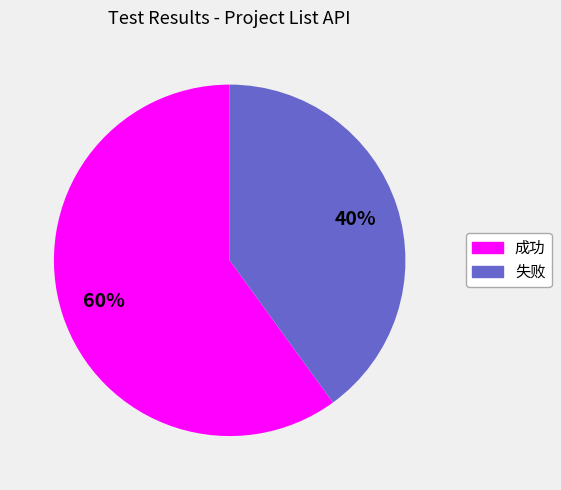

Which category has the smallest portion of the pie?

失败